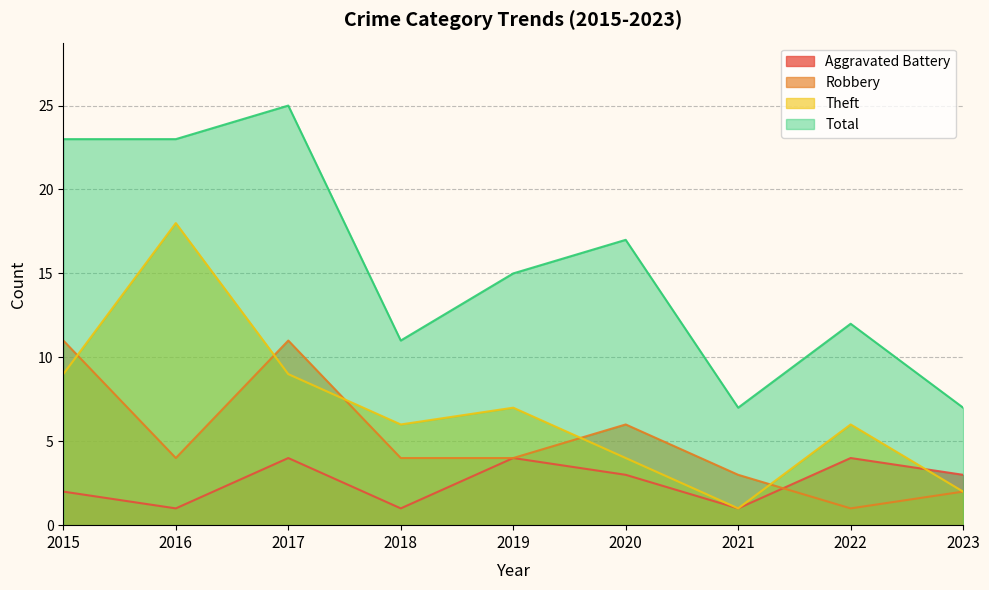

At 2023, list the series in order from largest to smallest.

Total, Aggravated Battery, Robbery, Theft